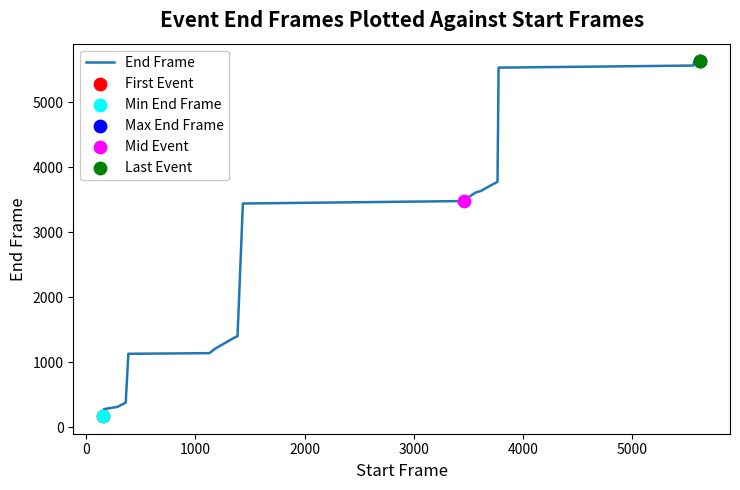

What is the smallest value displayed?

170